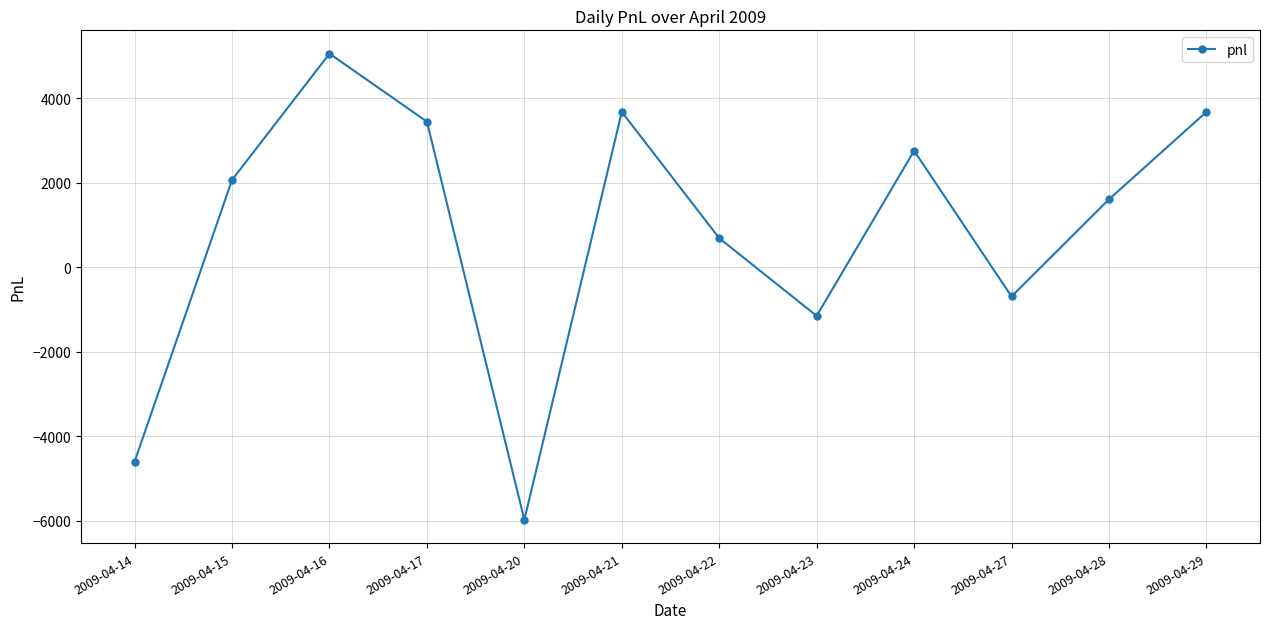

How many categories are shown in the chart?

12